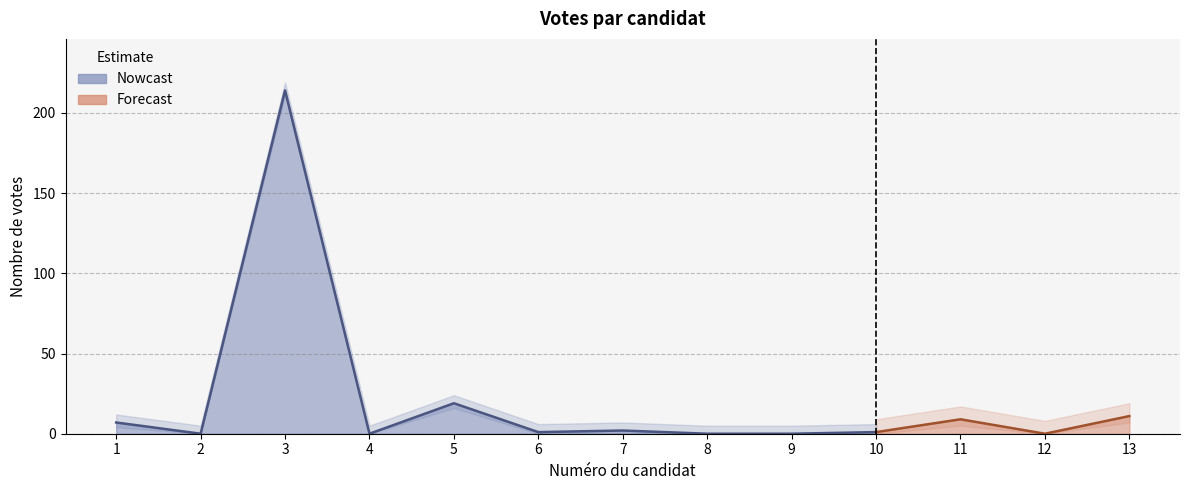

Rank the categories by value from lowest to highest.

2, 4, 8, 9, 12, 6, 10, 7, 1, 11, 13, 5, 3